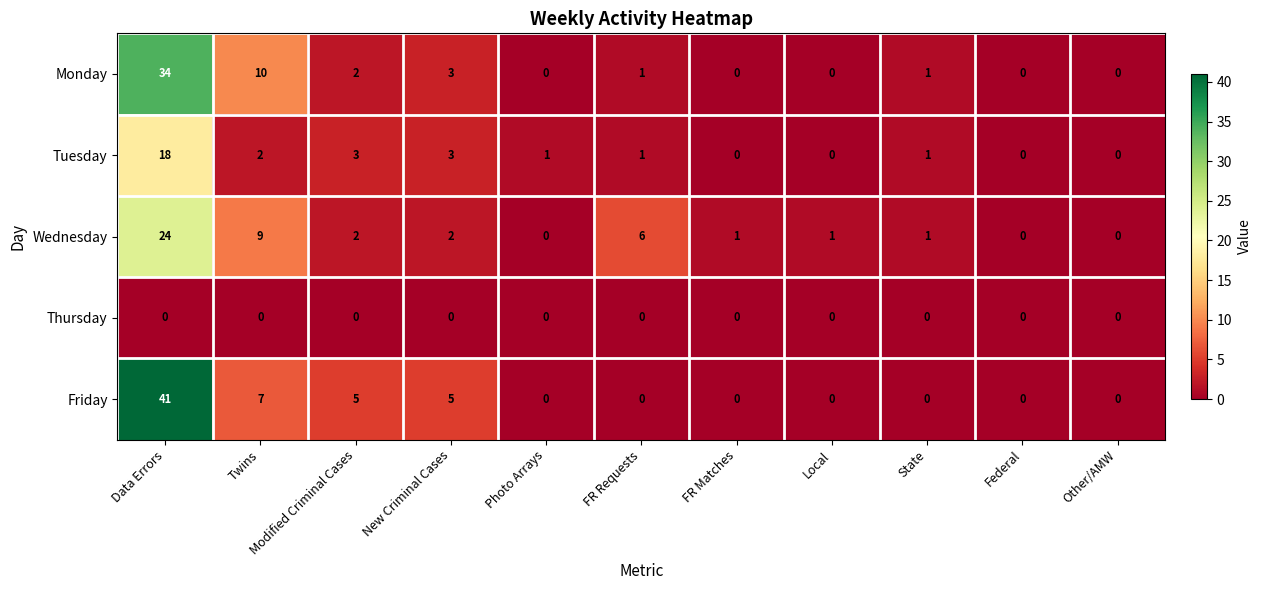

What is the total value across all series at Data Errors?

117